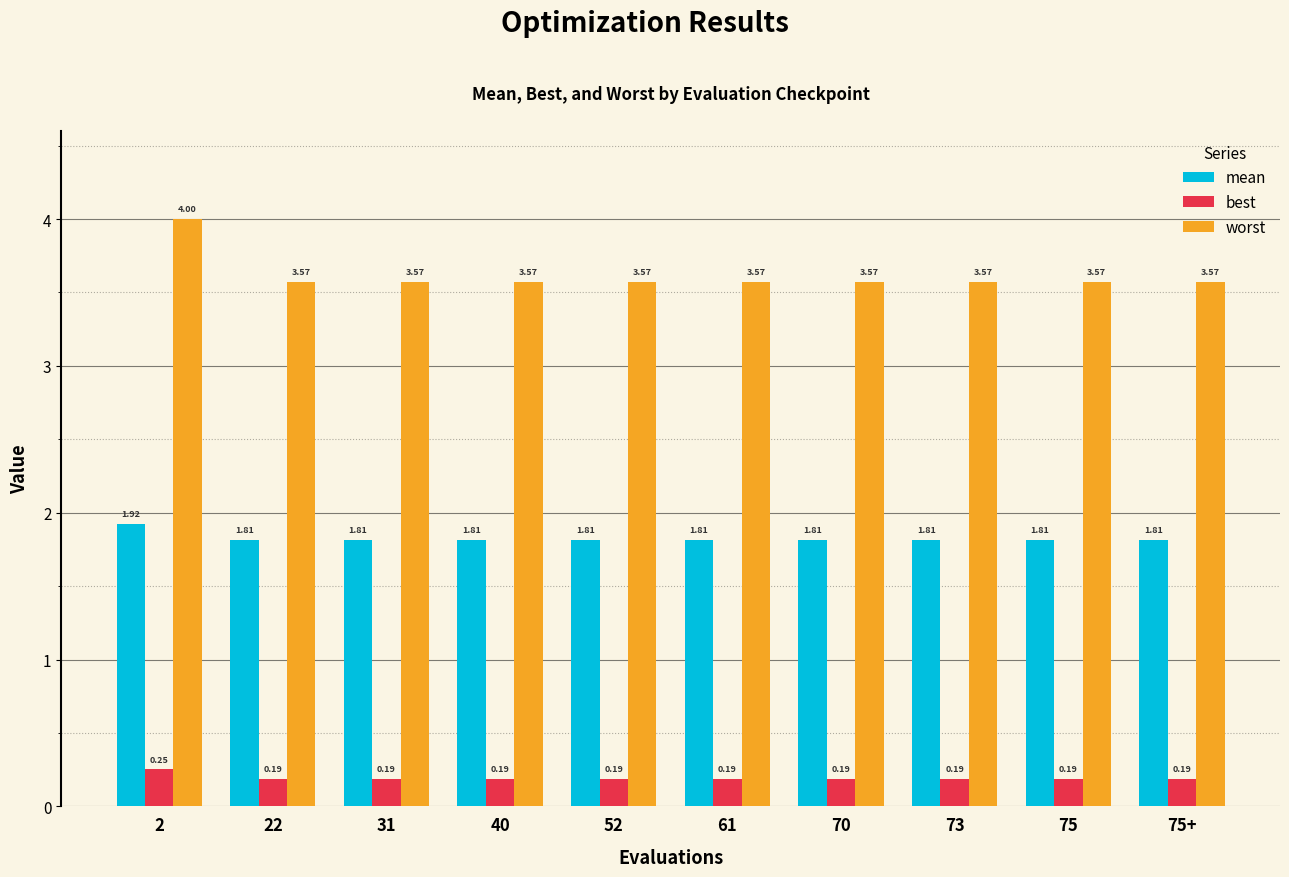

Count the best values in the range 0 to 1.

10